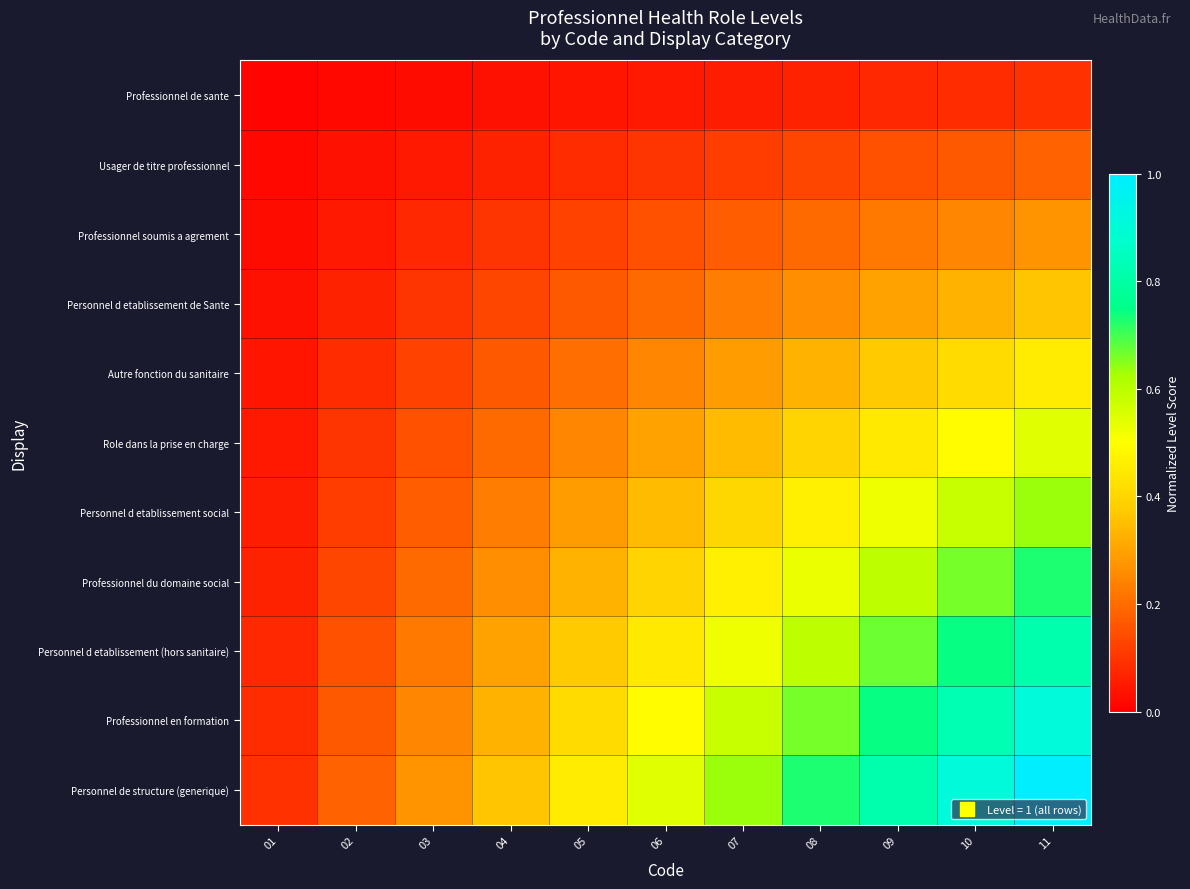

Which has a higher value, 09 or 05?

09